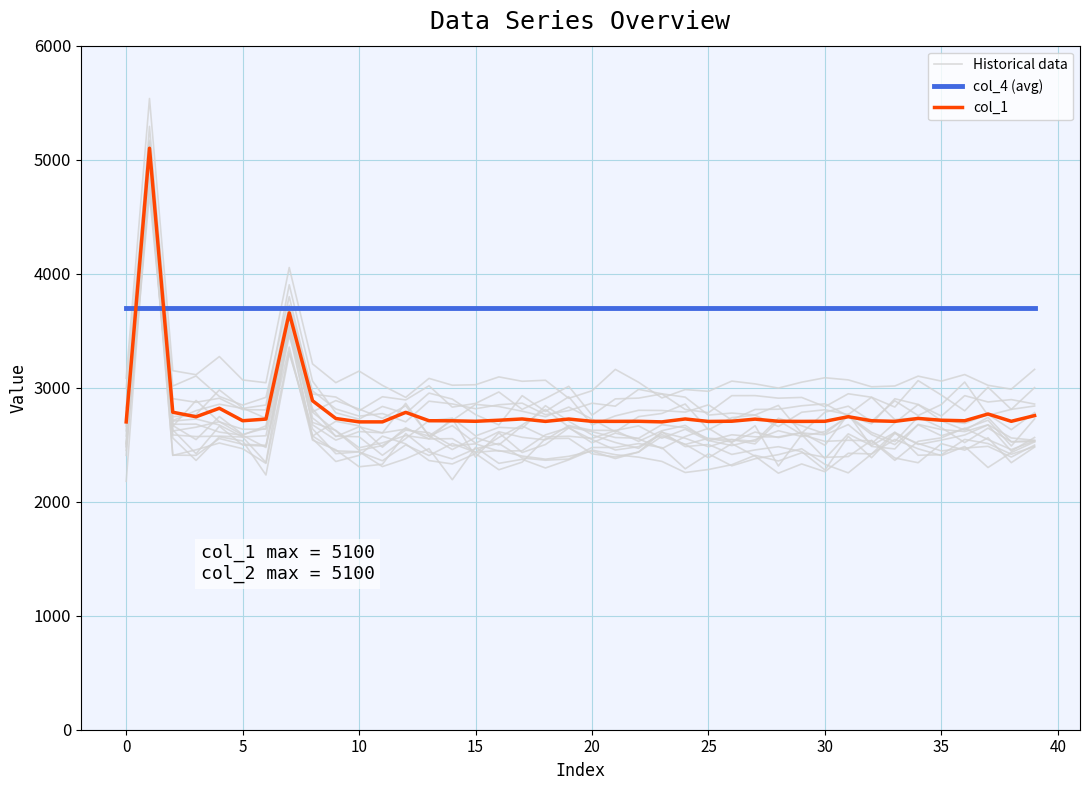

Which series has the widest spread of values?

Historical data